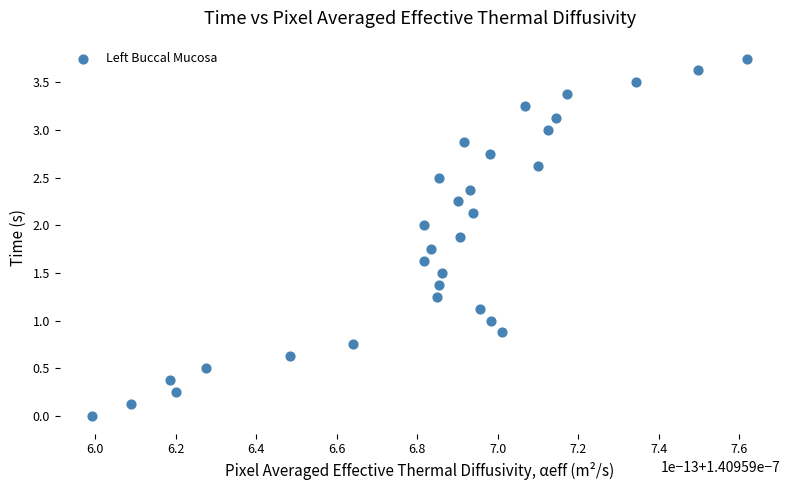

Count the number of points in this scatter plot.

31